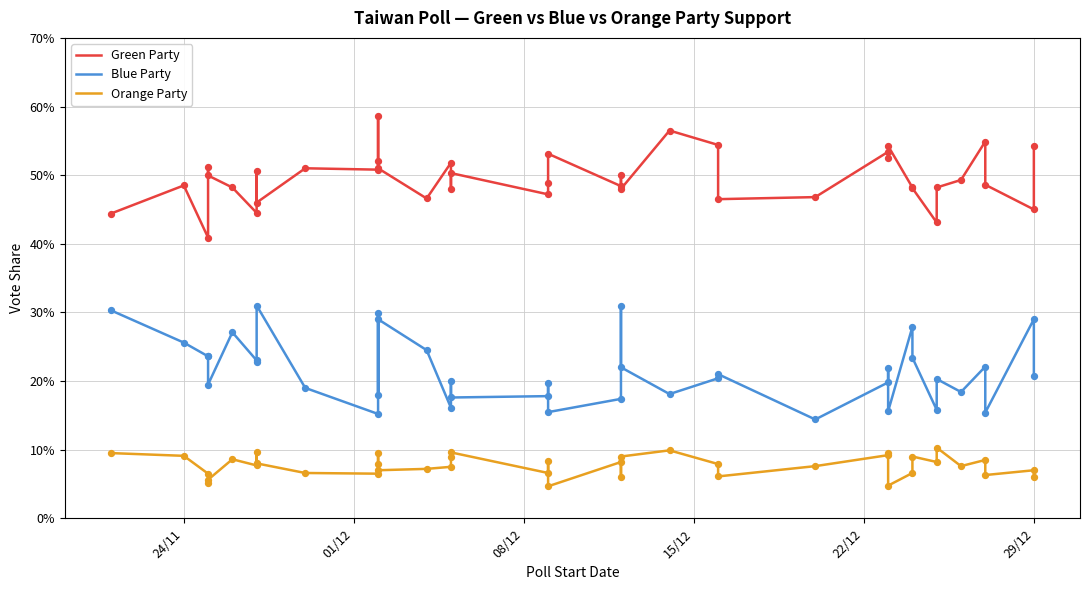

Is the value of Blue Party at 21 greater than the value of Green Party at 21?

No